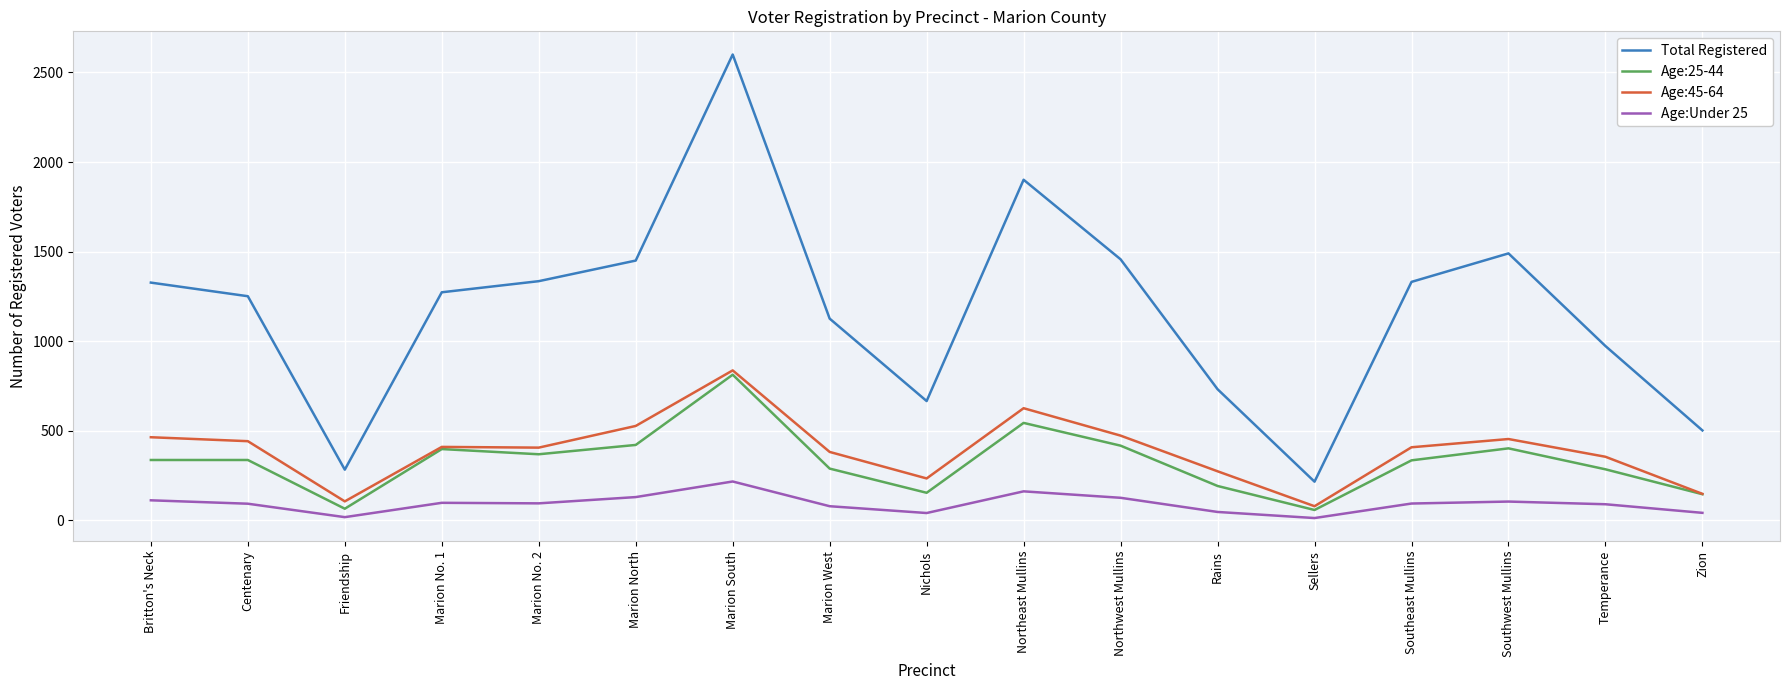

Rank the series by their maximum value, from highest to lowest.

Total Registered, Age:45-64, Age:25-44, Age:Under 25